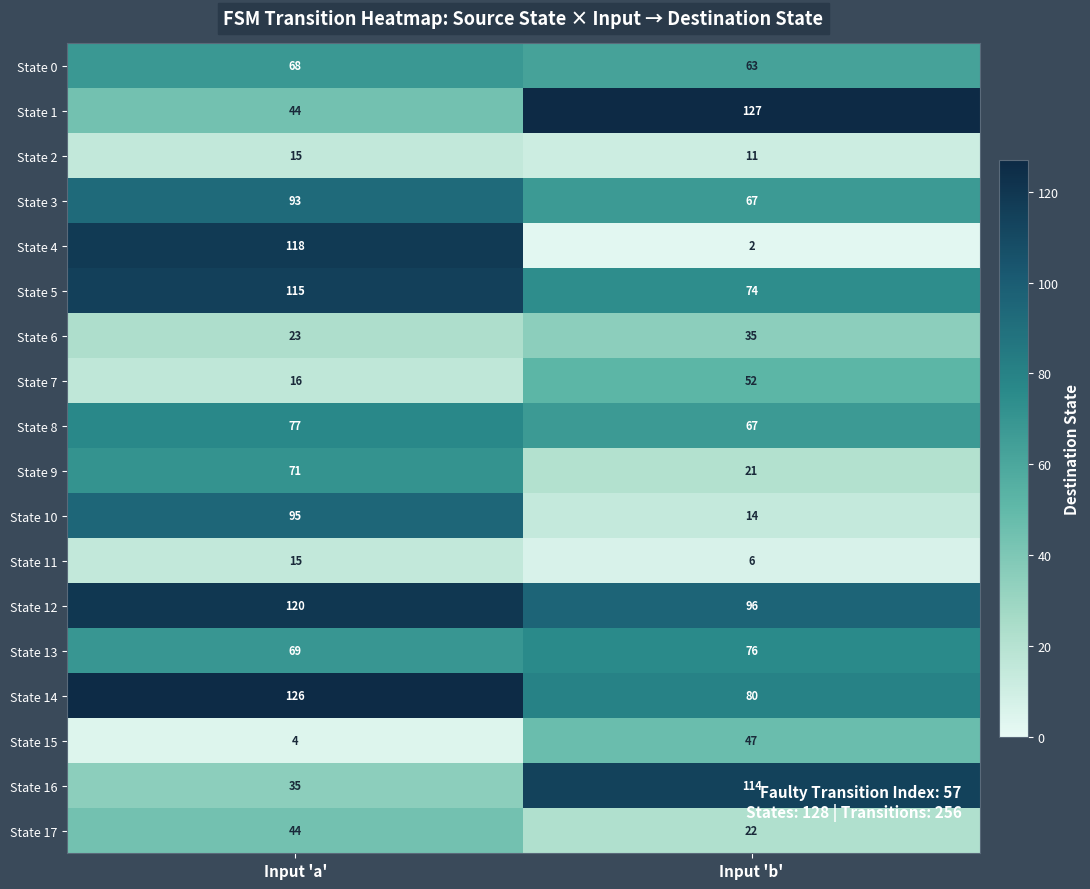

What is the difference between the highest and lowest values at Input 'a'?

122